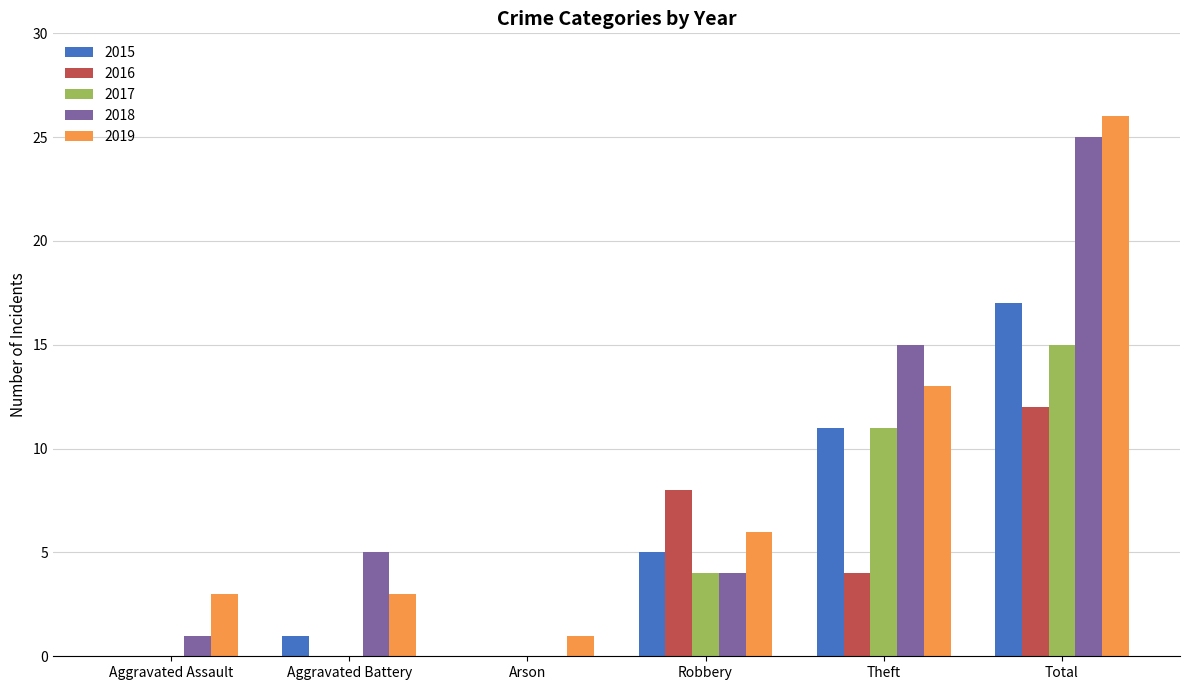

Reading right to left, transcribe all the data shown in this chart.

2015: 17	11	5	0	1	0
2016: 12	4	8	0	0	0
2017: 15	11	4	0	0	0
2018: 25	15	4	0	5	1
2019: 26	13	6	1	3	3